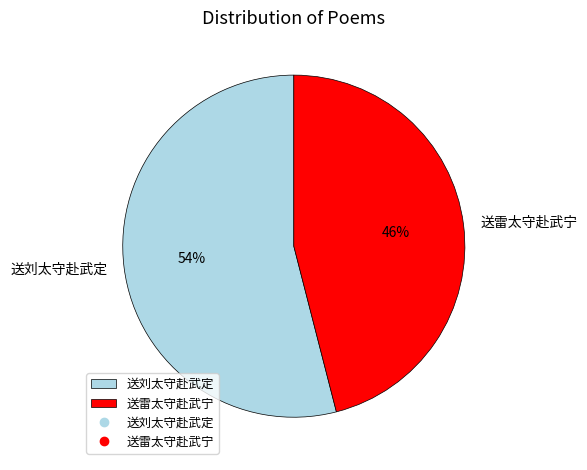

Combined, do 送雷太守赴武宁 and 送刘太守赴武定 account for over 50%?

Yes